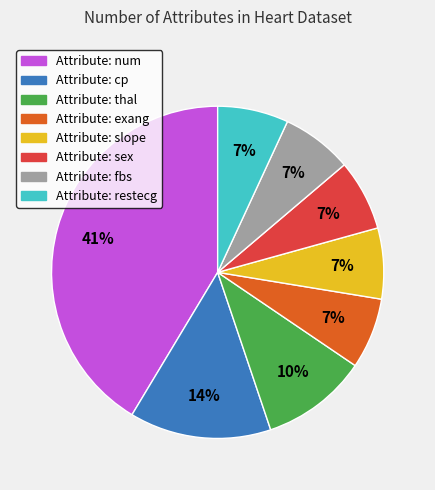

How many slices are in this pie chart?

8